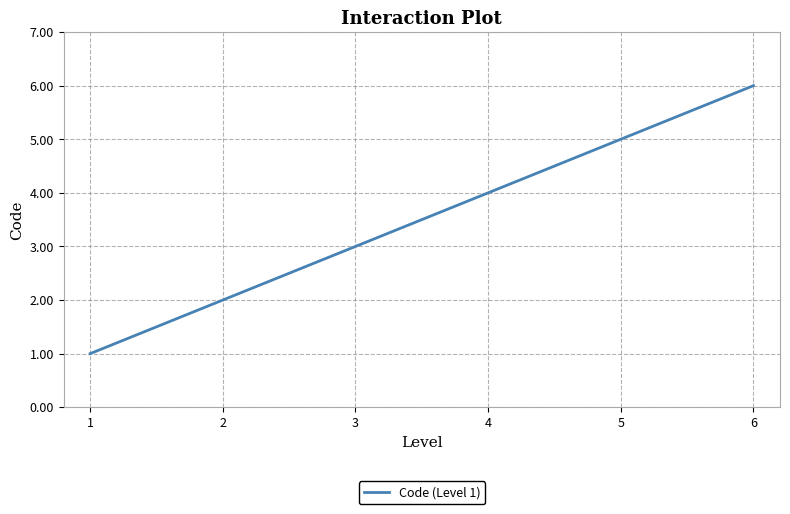

Count the number of categories in the chart.

6